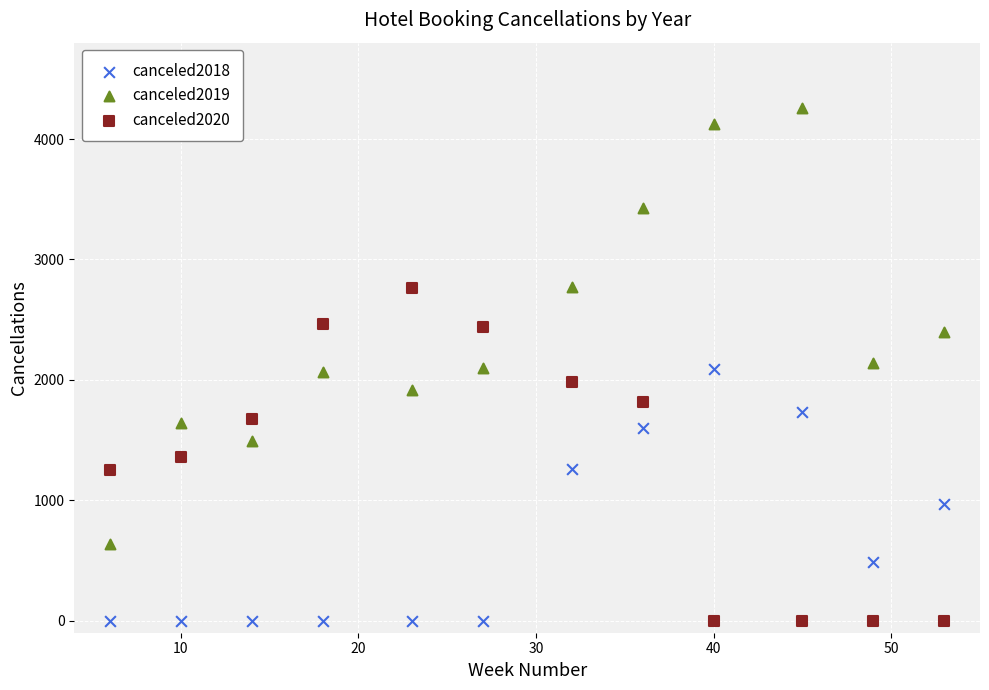

Across all data points, what is the range of Y values (max minus min)?

4254